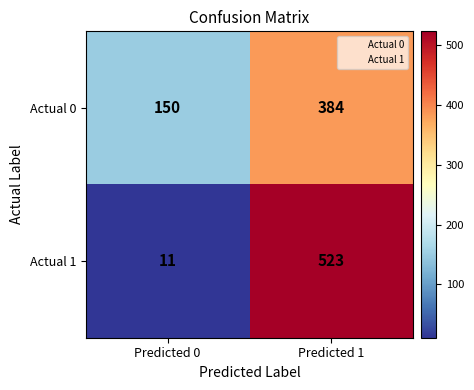

Which label corresponds to the largest value in the chart?

Predicted 1